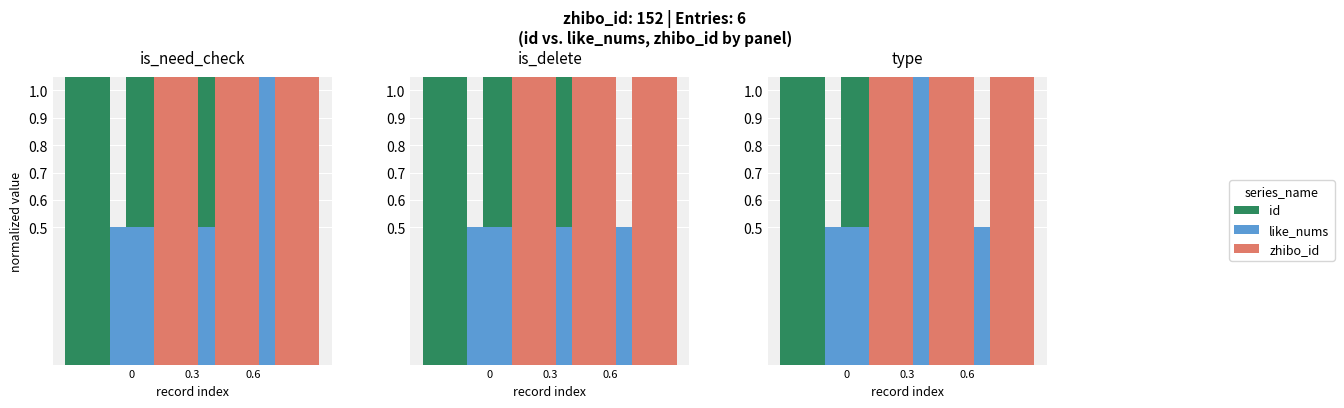

What is the highest value of the zhibo_id series?

1.4